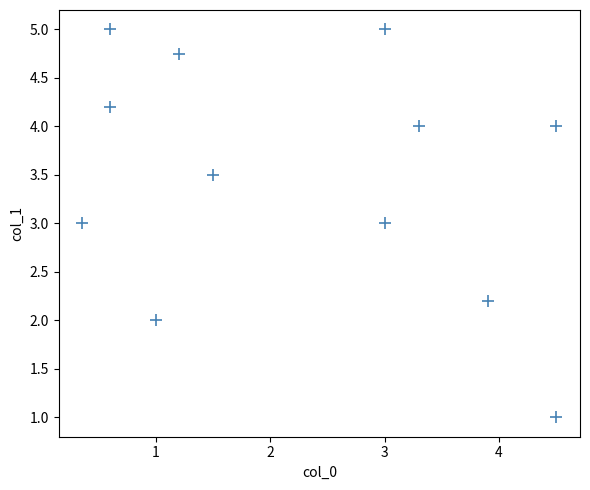

What is the average Y value?

3.5